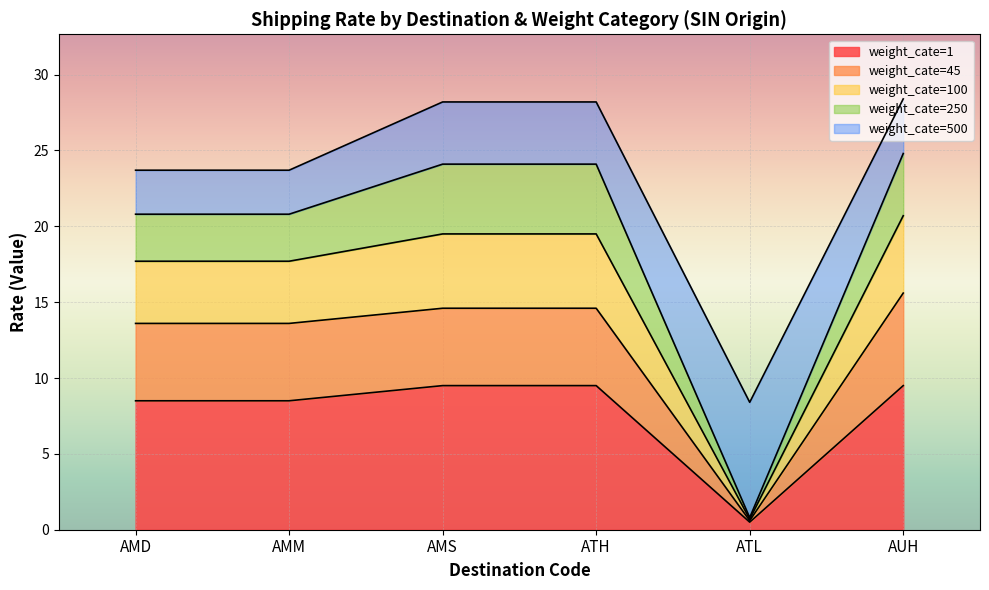

True or false: weight_cate=45 and weight_cate=250 intersect in this chart.

False